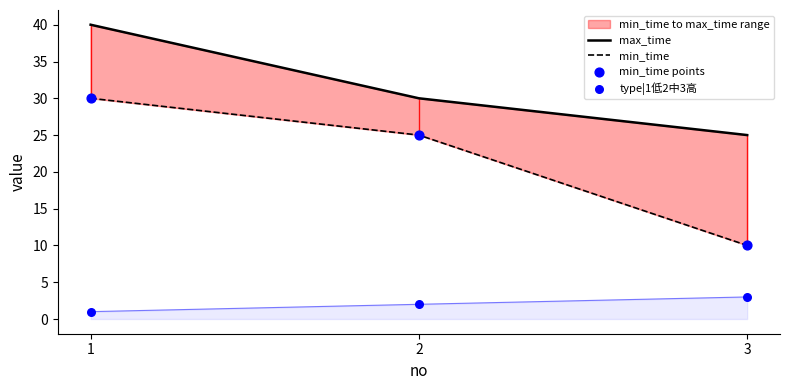

Which series has the largest Y range (max minus min)?

min_time